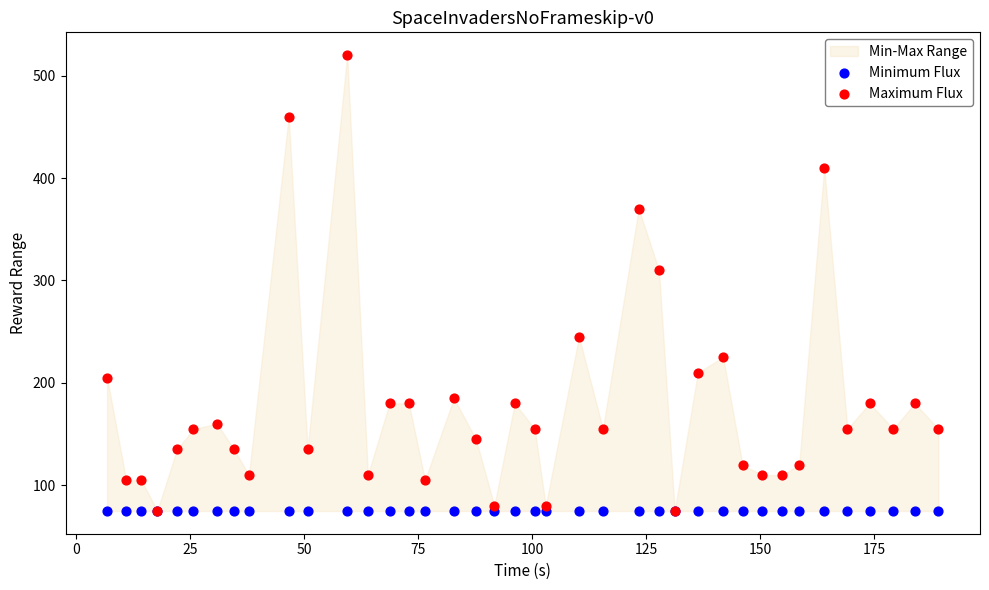

Across all series, what Y value is closest to 297?

310